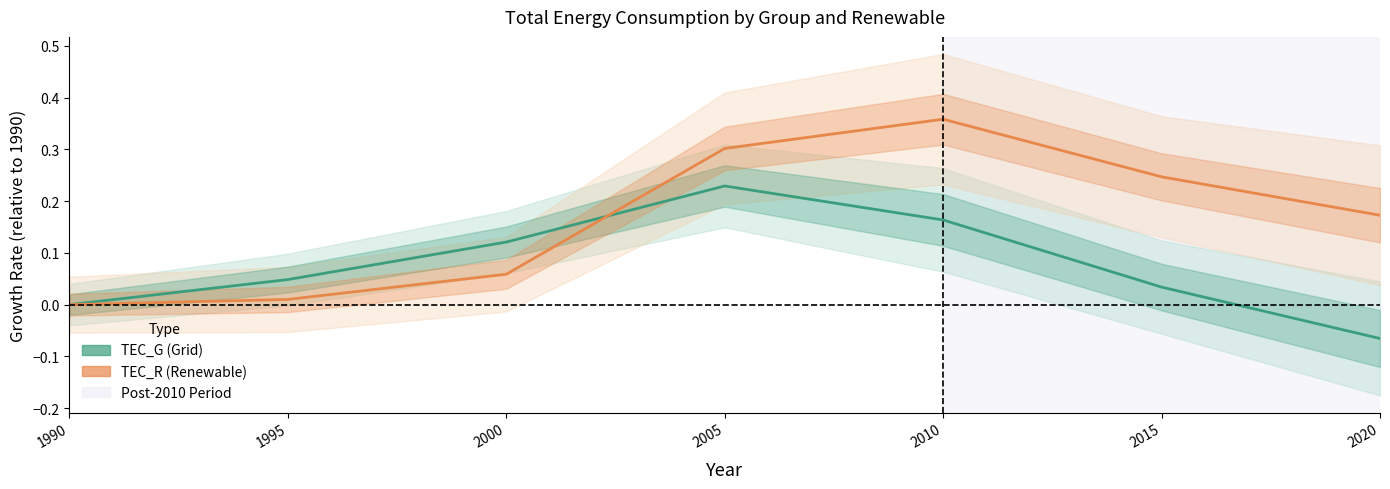

Rank the series by their average value, from highest to lowest.

TEC_R (Renewable), TEC_G (Grid)